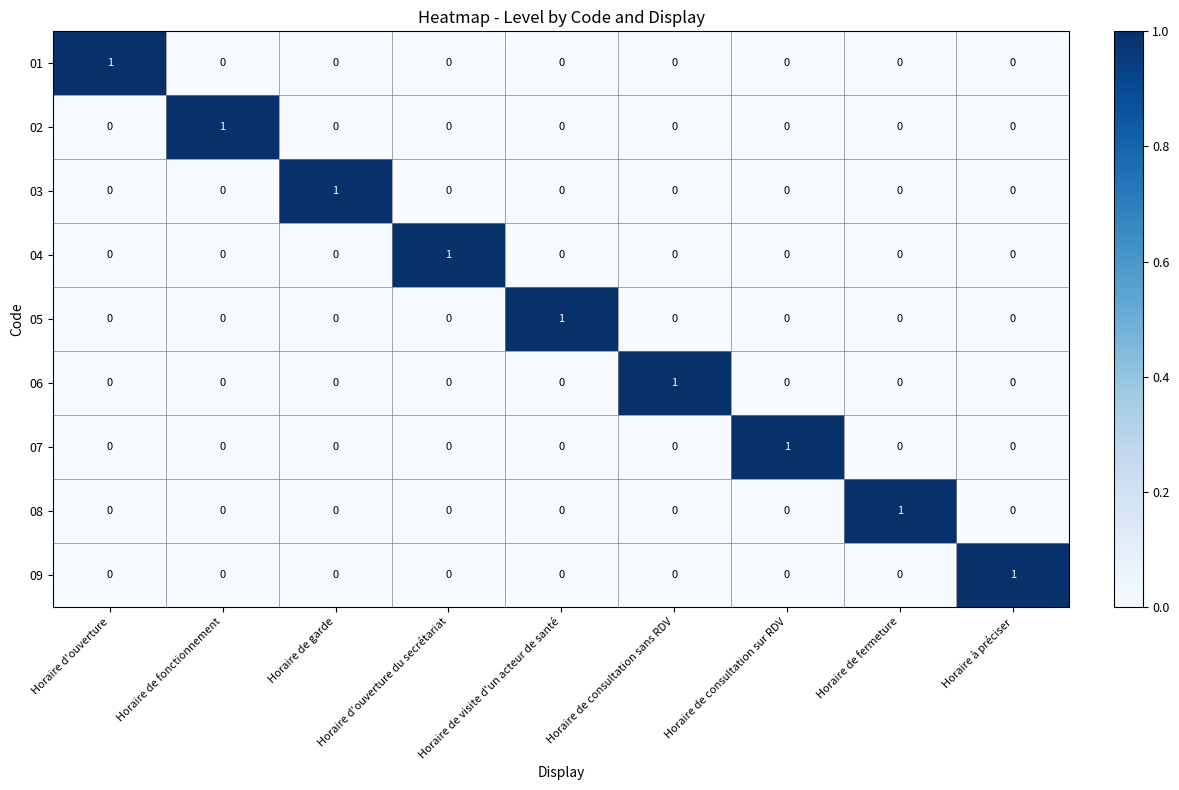

How many 06 values are between 0 and 1?

9